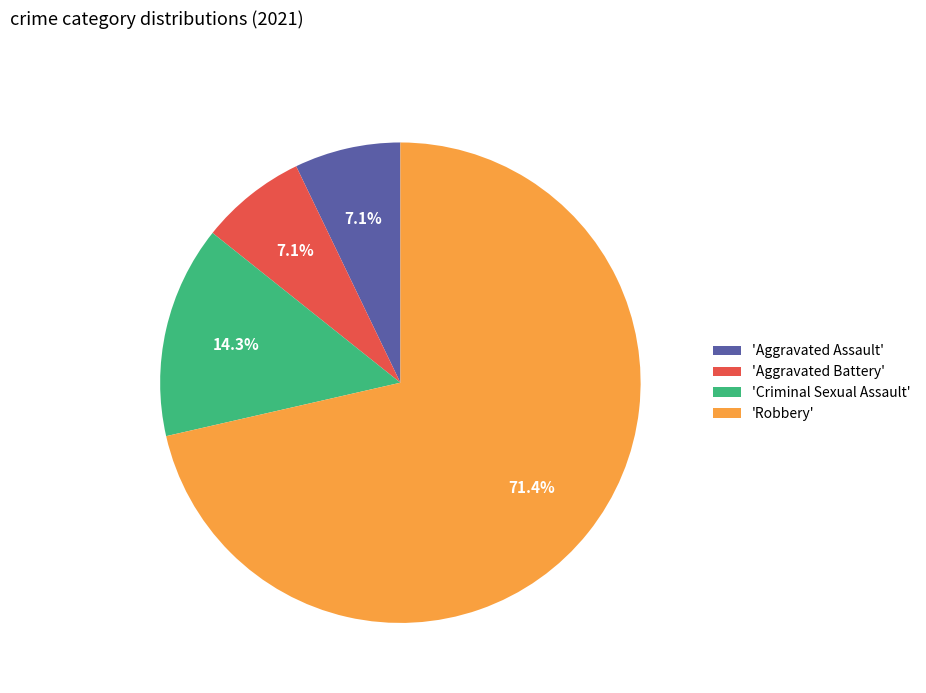

What is the ratio of the value at 'Criminal Sexual Assault' to the value at 'Aggravated Assault'?

2.0